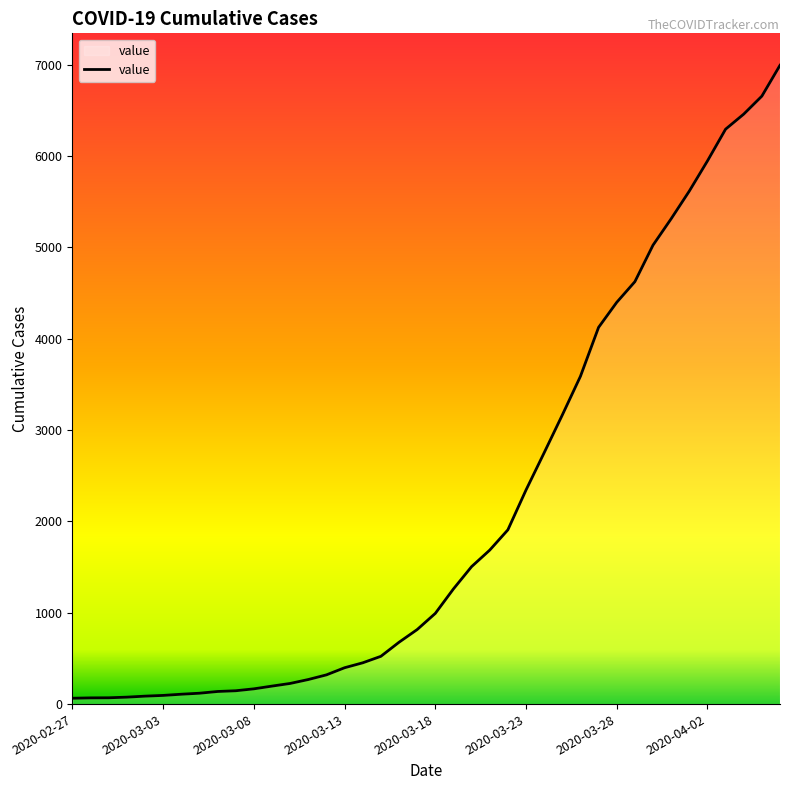

What is the greatest value displayed?

6995